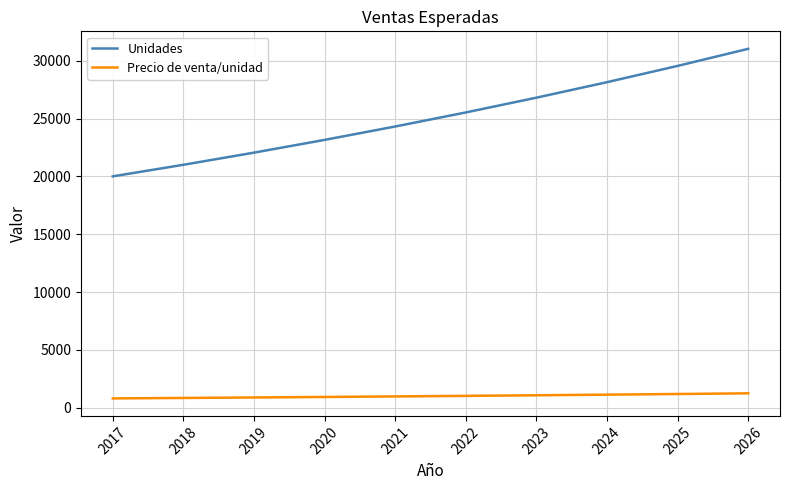

What is the difference between the second highest and second lowest values in the Unidades series?

8549.1